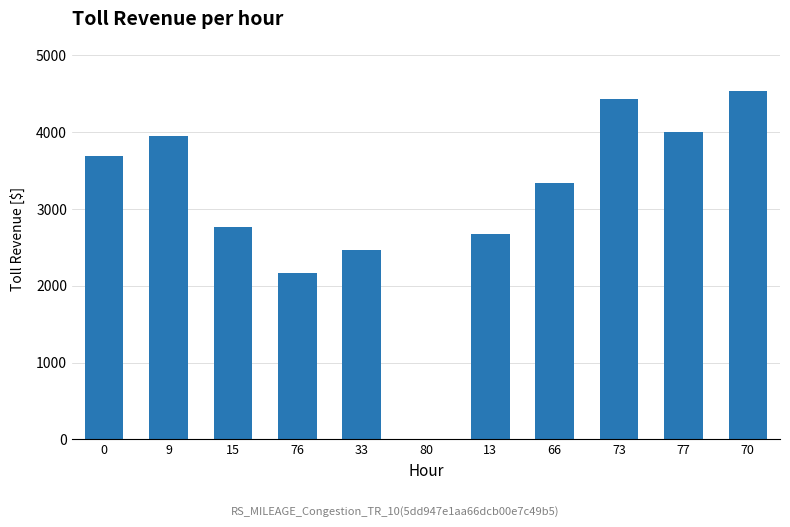

What is the change in value from 80 to 13?

+2669